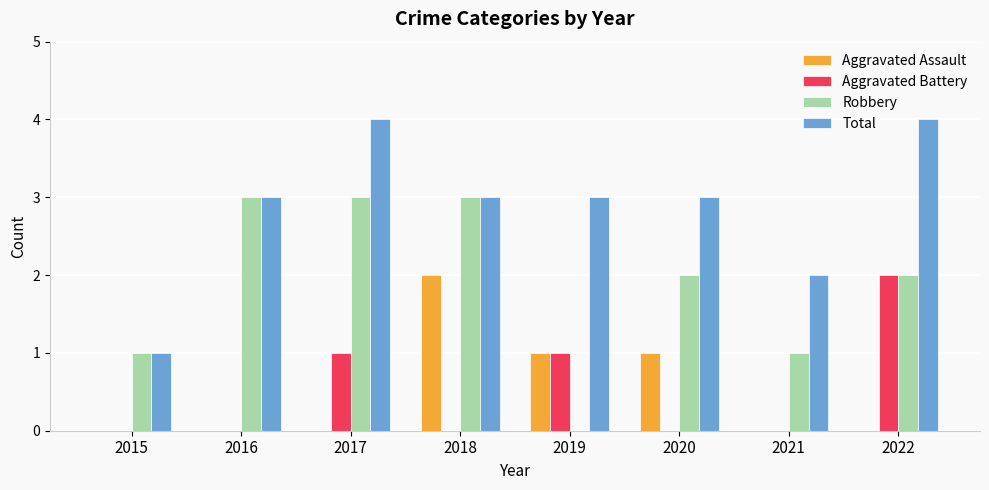

Which series has the largest total across all categories?

Total